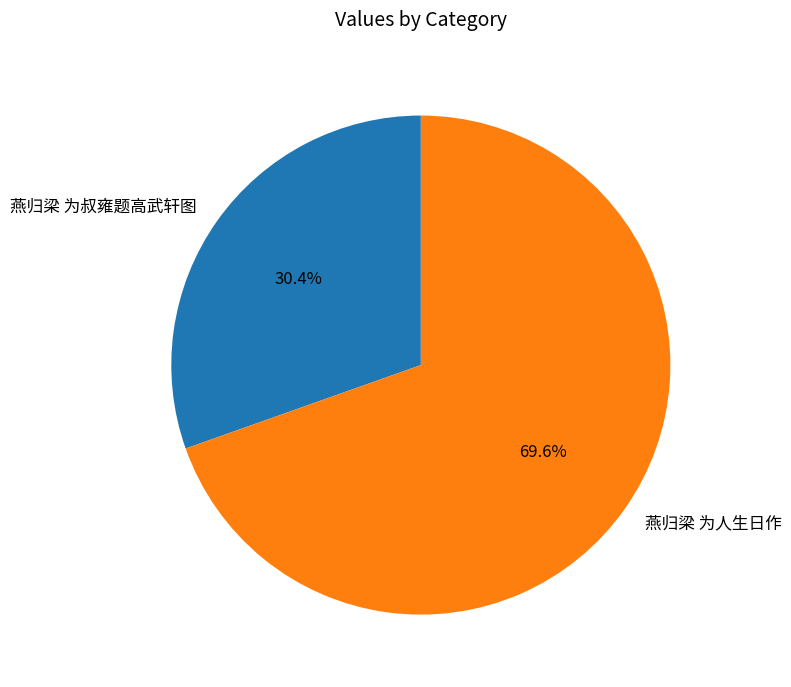

To the nearest percent, what portion does 燕归梁 为人生日作 represent?

70%